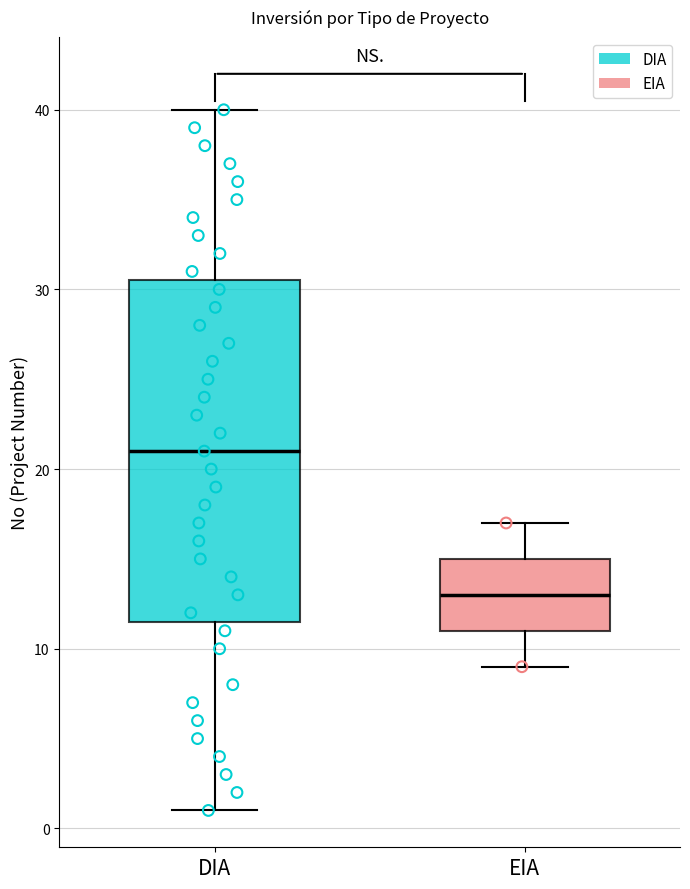

Reading left to right, transcribe this box plot: for each box, give where its median line is, the range the box spans, and where its two whiskers end, as read against the y-axis. The values are not printed on the chart, so give them approximately, as read against the axis.

DIA: median 21, box 12 to 31, whiskers 1 to 40
EIA: median 13, box 11 to 15, whiskers 9 to 17